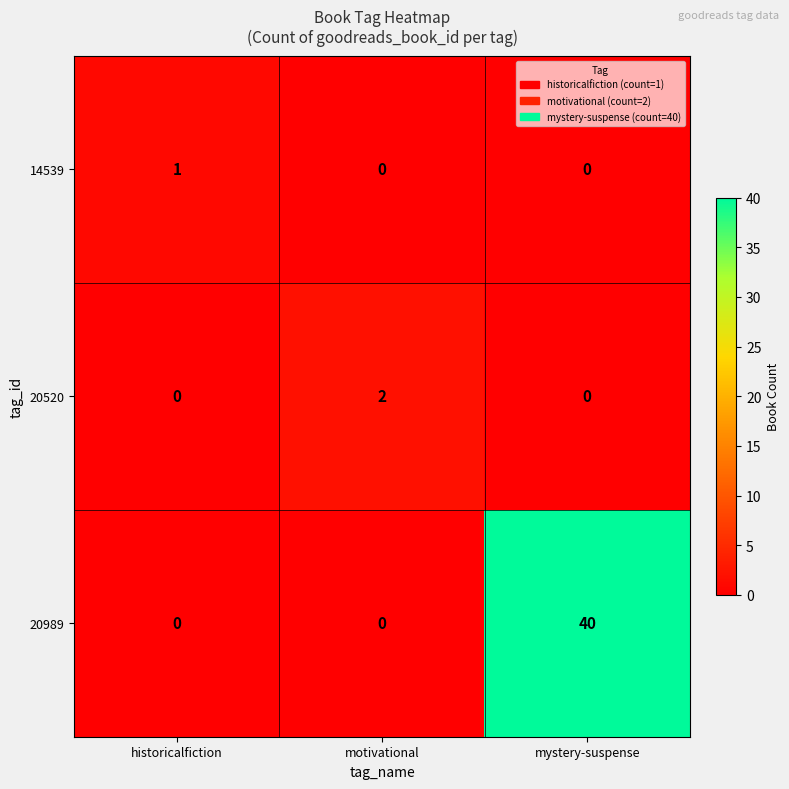

At how many categories does at least one series exceed 19?

1